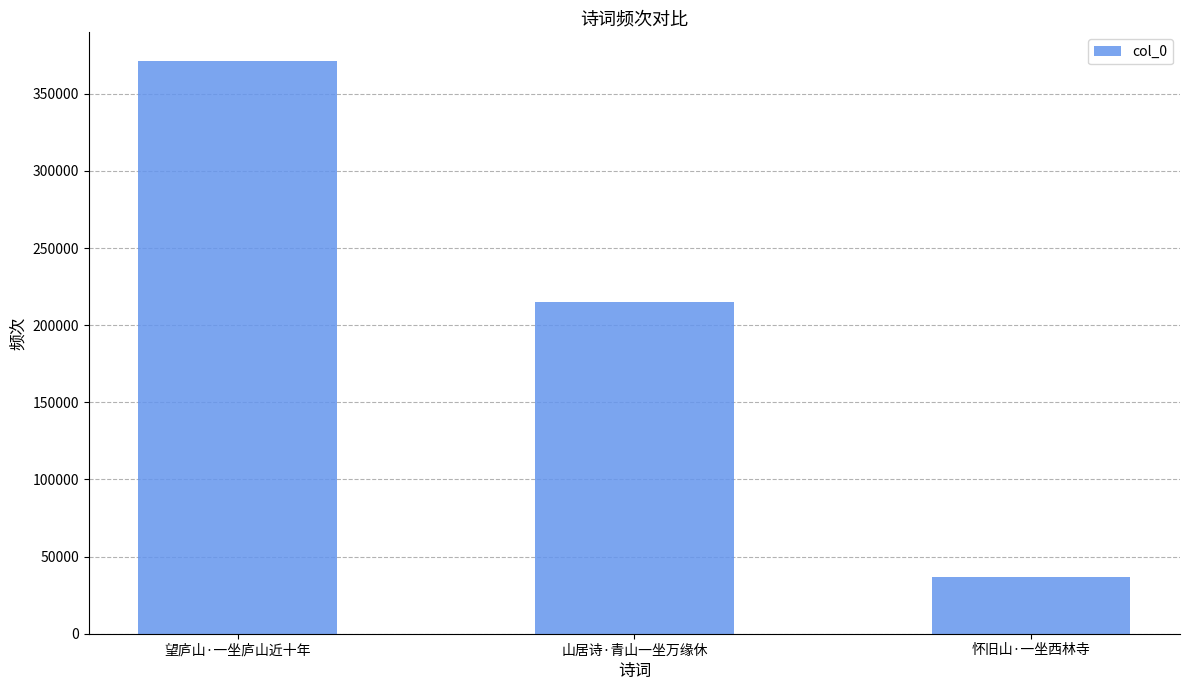

The value at 望庐山·一坐庐山近十年 is 371278. True or false?

True